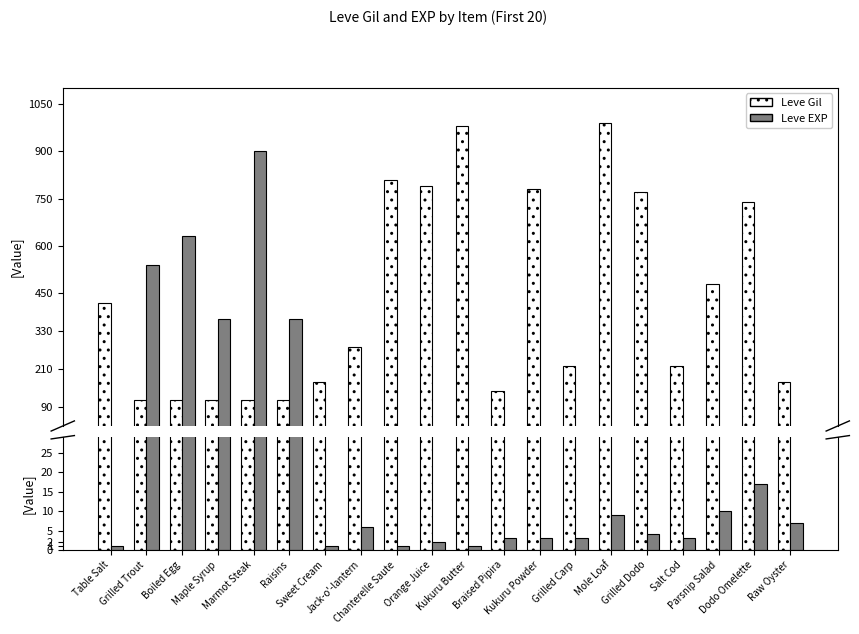

The value of Leve Gil at Jack-o'-lantern is 379. True or false?

False